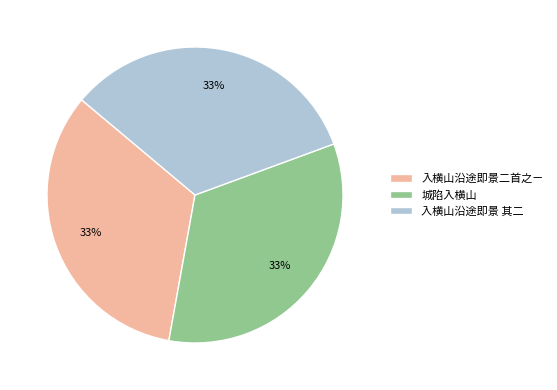

Do 城陷入横山 and 入横山沿途即景二首之ㄧ together represent more than half of the pie?

Yes